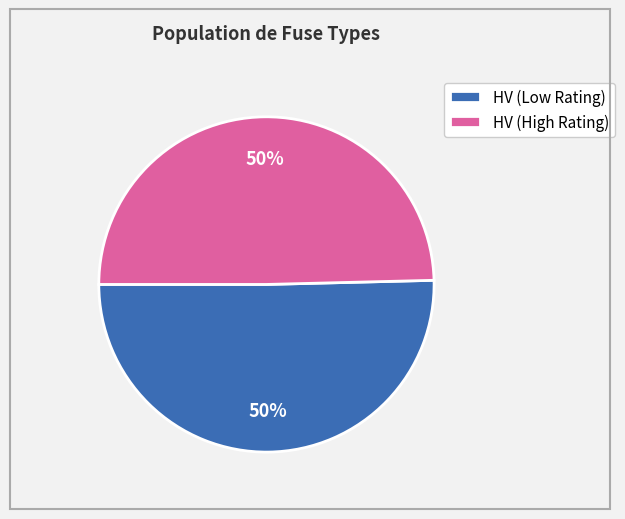

Do HV (High Rating) and HV (Low Rating) together represent more than half of the pie?

Yes